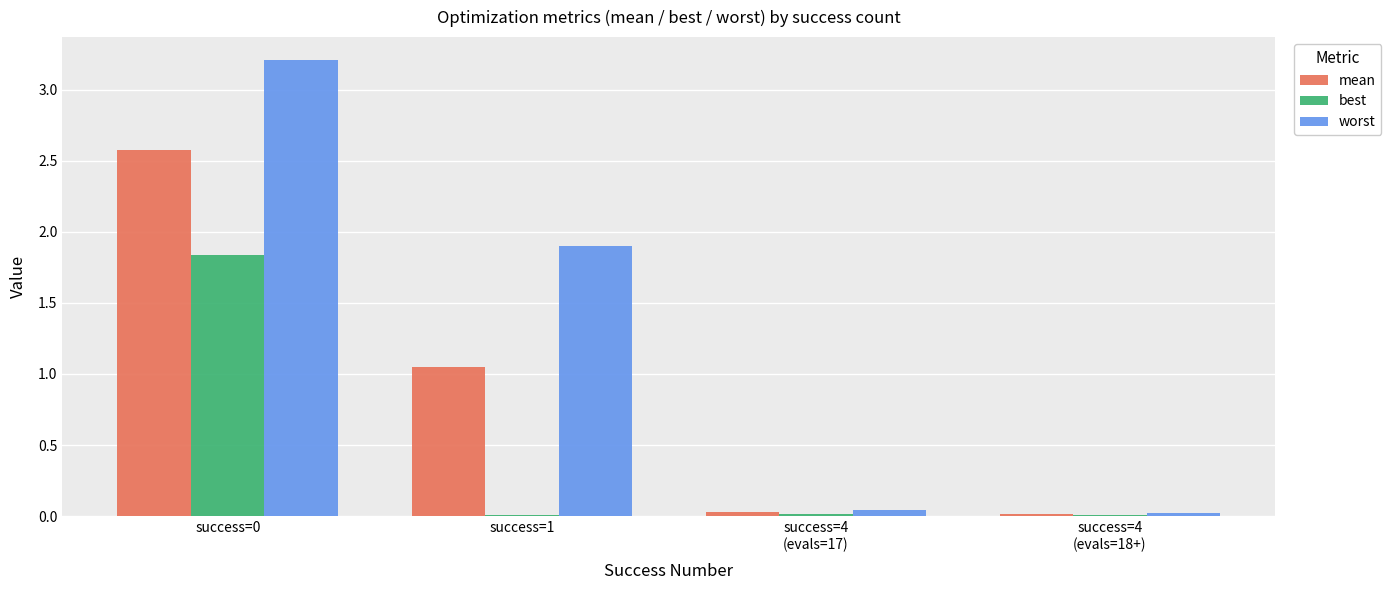

What is the average value of the mean series?

0.9